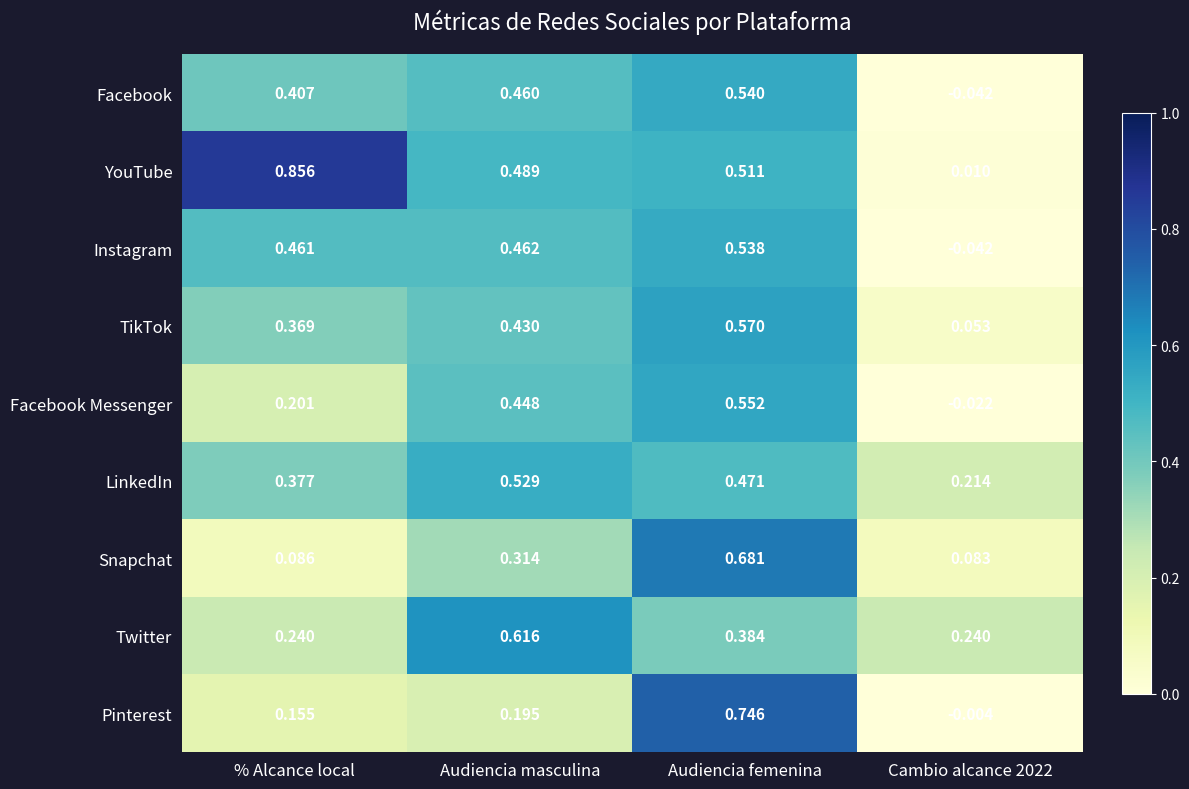

Which series has the largest range (max minus min)?

YouTube